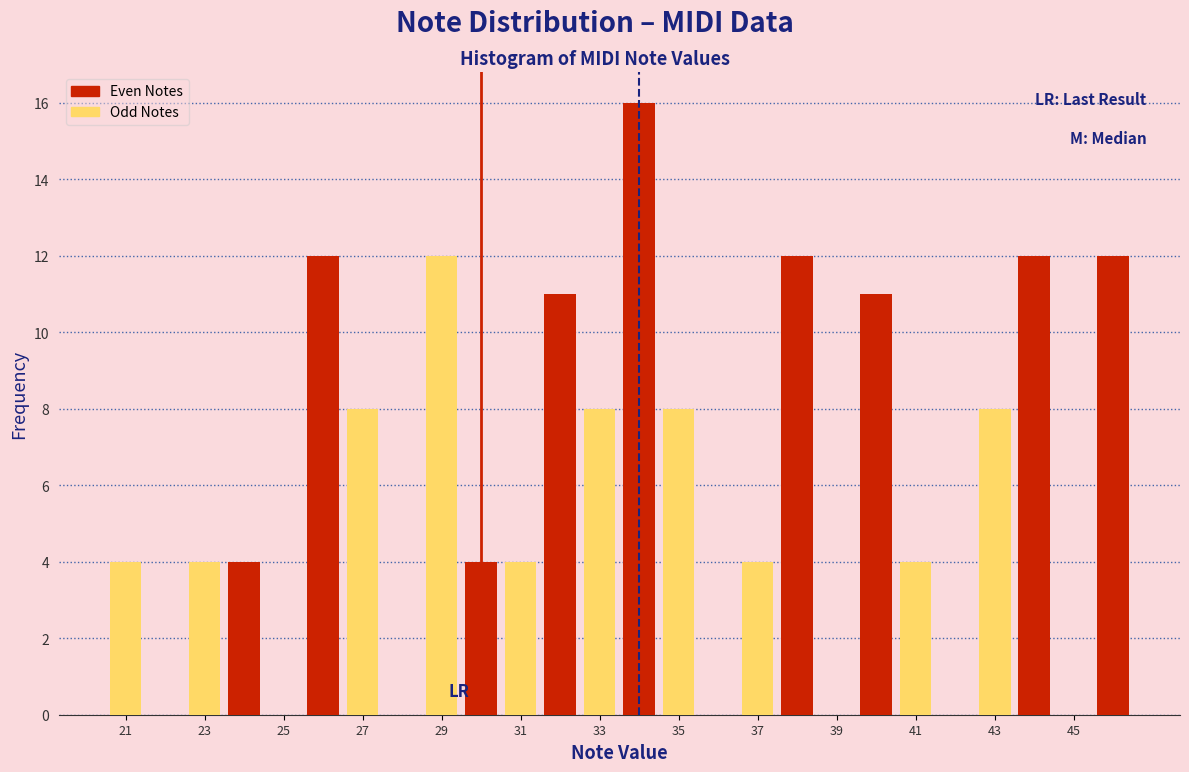

At which label does Even Notes reach its peak?

33